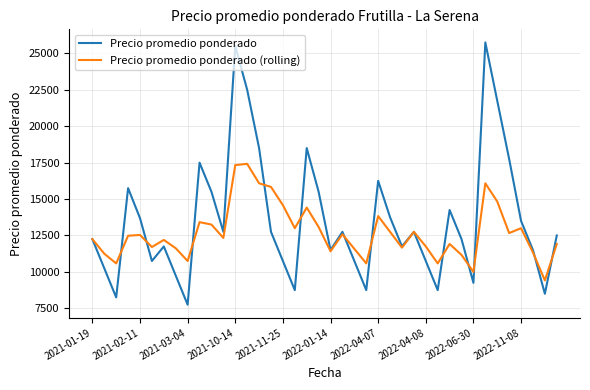

What is the maximum value for Precio promedio ponderado?

25750